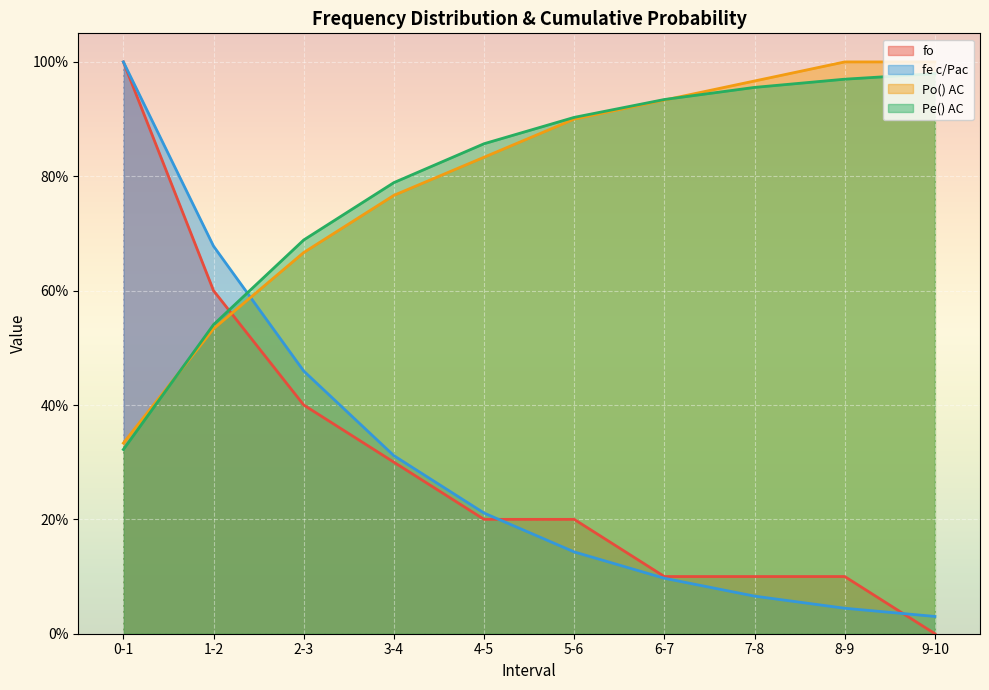

The value of fo at 2-3 is 0.4. True or false?

True